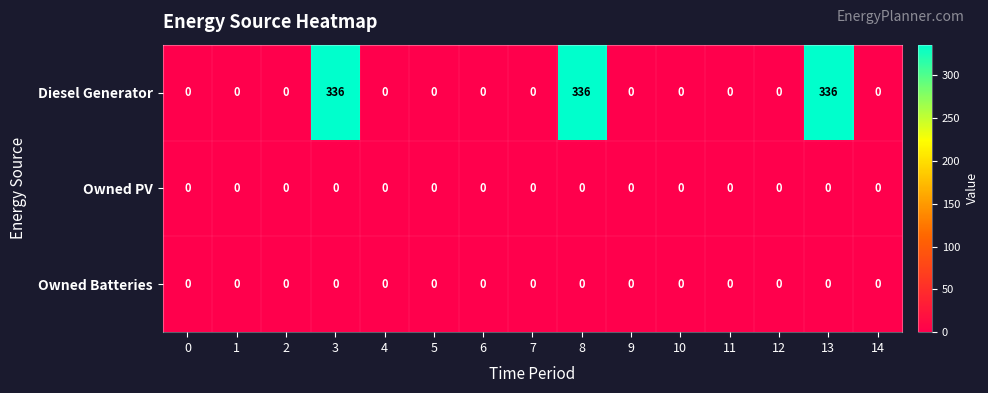

What is the maximum value shown in the chart?

336